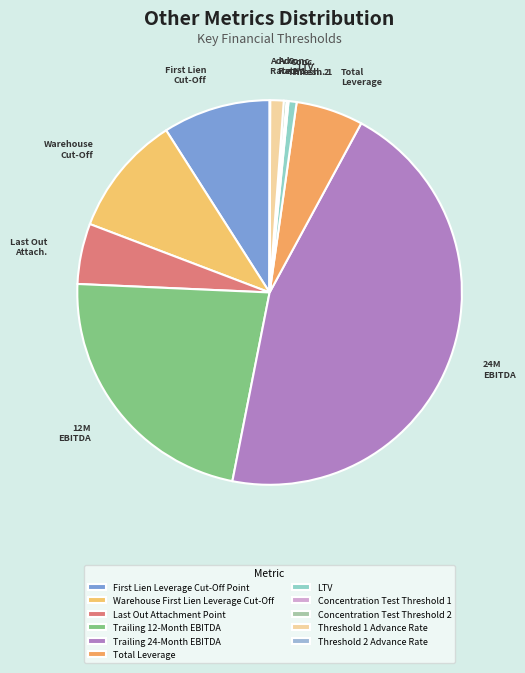

How many segments does this pie chart have?

11